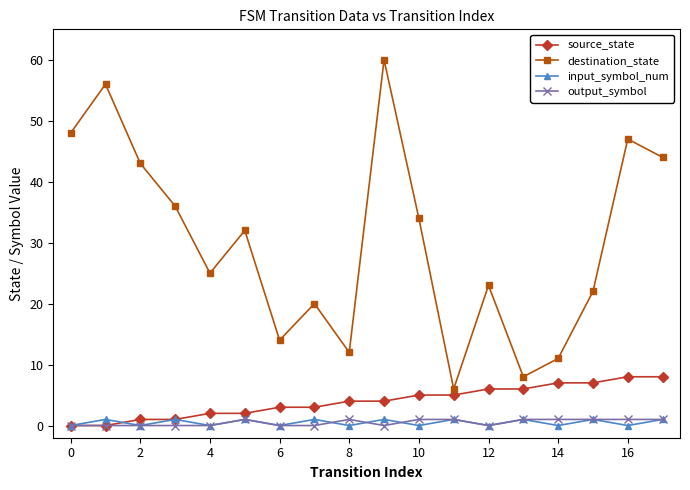

Reading right to left, extract all data points from this chart.

source_state: 8	8	7	7	6	6	5	5	4	4	3	3	2	2	1	1	0	0
destination_state: 44	47	22	11	8	23	6	34	60	12	20	14	32	25	36	43	56	48
input_symbol_num: 1	0	1	0	1	0	1	0	1	0	1	0	1	0	1	0	1	0
output_symbol: 1	1	1	1	1	0	1	1	0	1	0	0	1	0	0	0	0	0